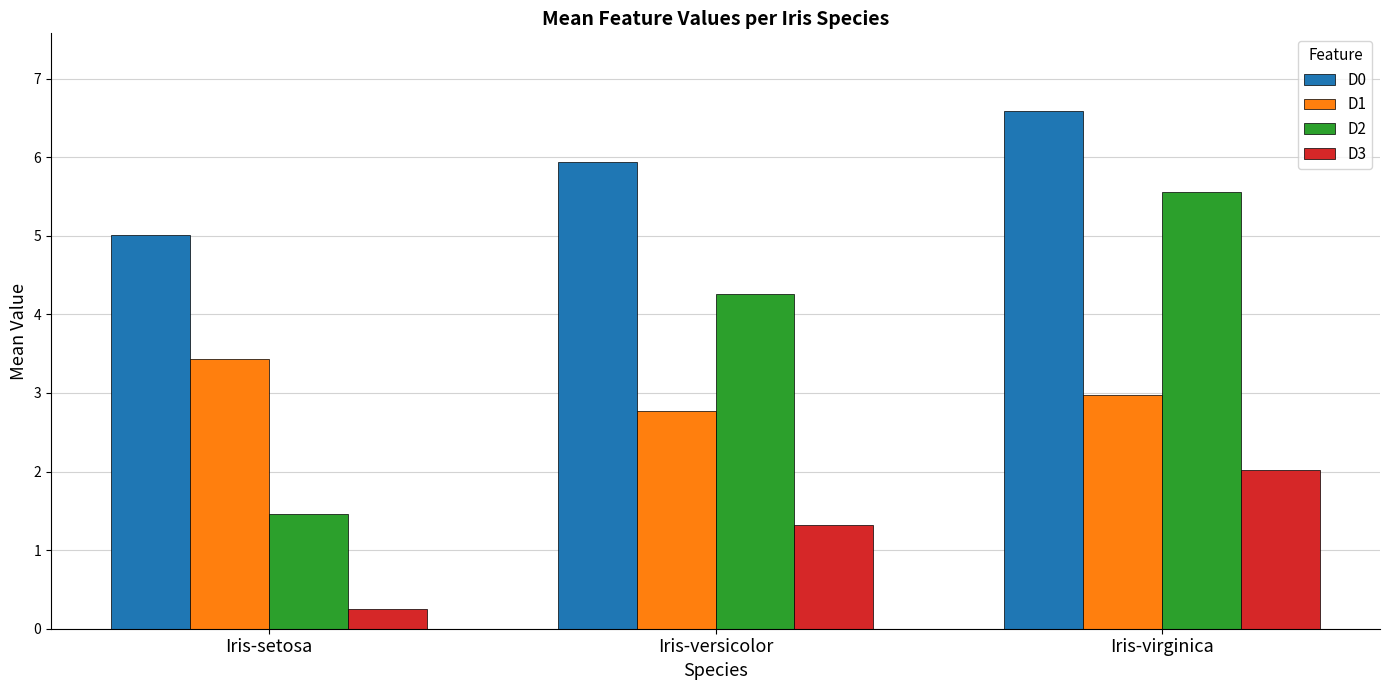

At how many categories does at least one series exceed 2?

3